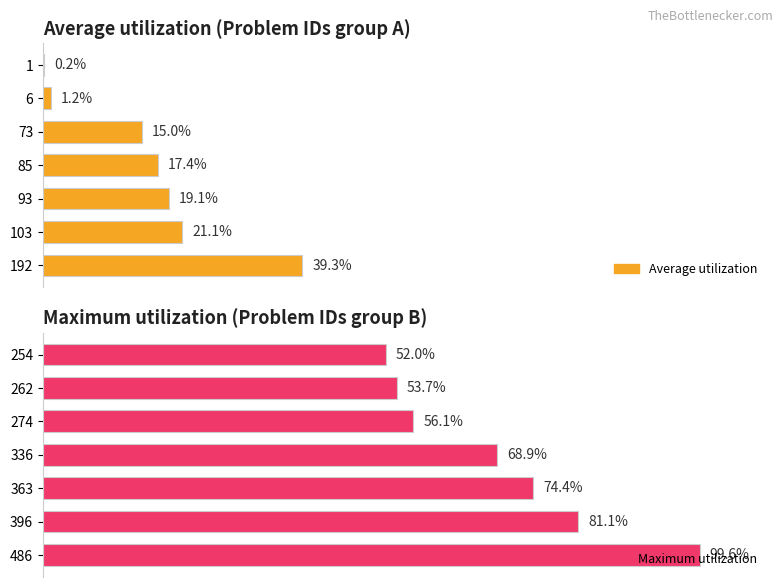

Between 1 and 192, which is larger?

192